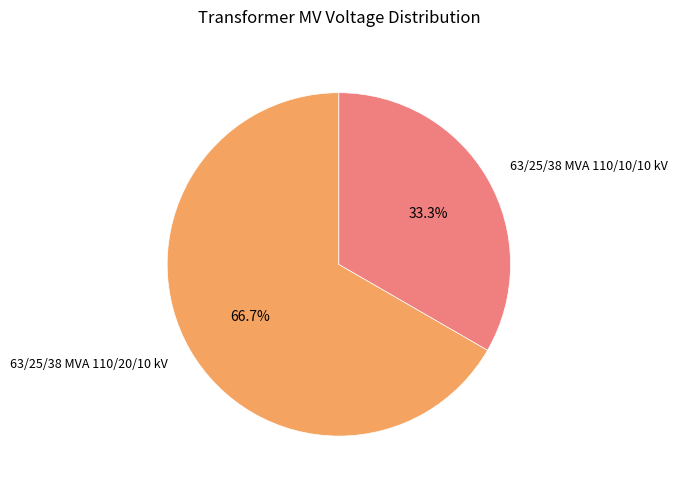

Is it true that 63/25/38 MVA 110/10/10 kV is 33% of the pie?

True